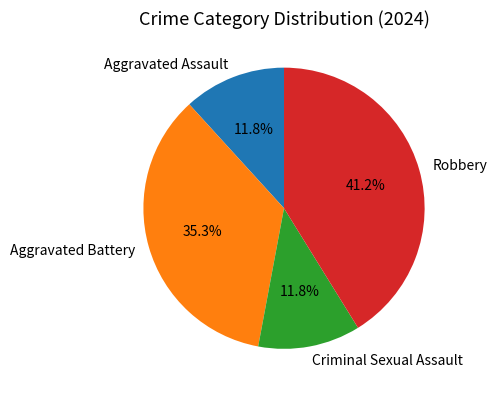

Which category has the biggest portion of the pie?

Robbery